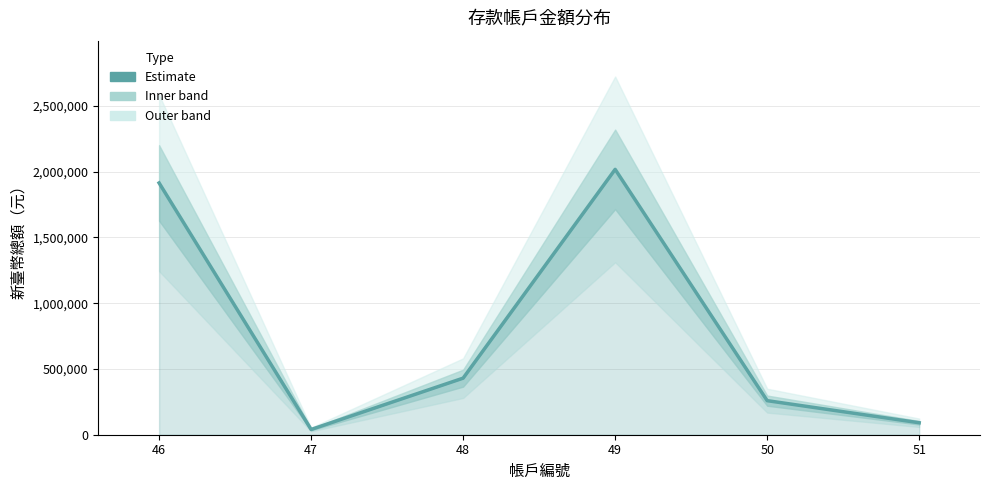

Reading left to right, list all the values displayed in this chart.

46=1913967	47=39903	48=430076	49=2017134	50=258984	51=91047